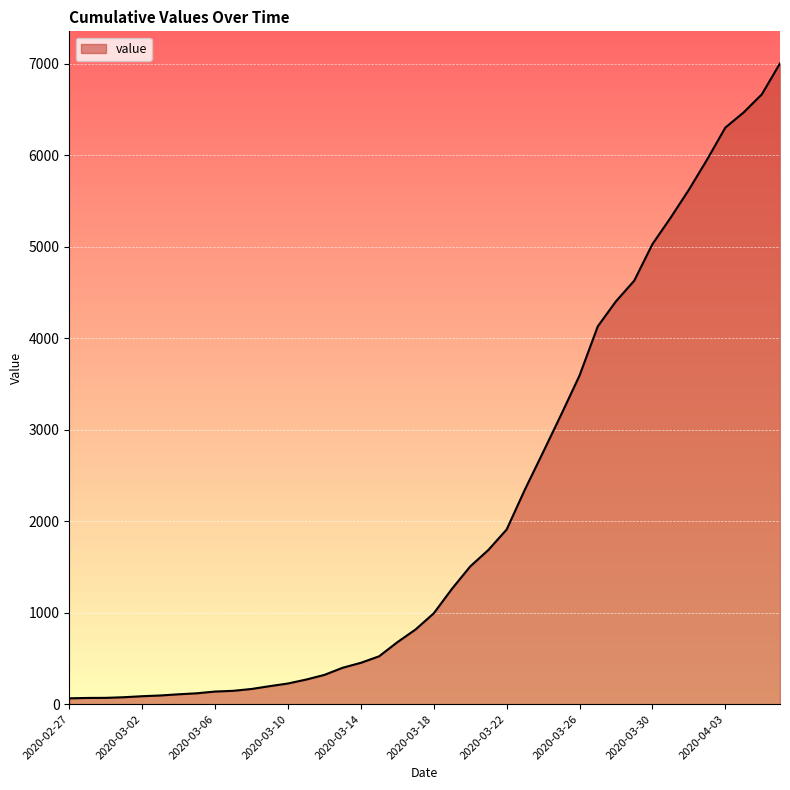

What is the difference between the maximum and minimum values?

6939